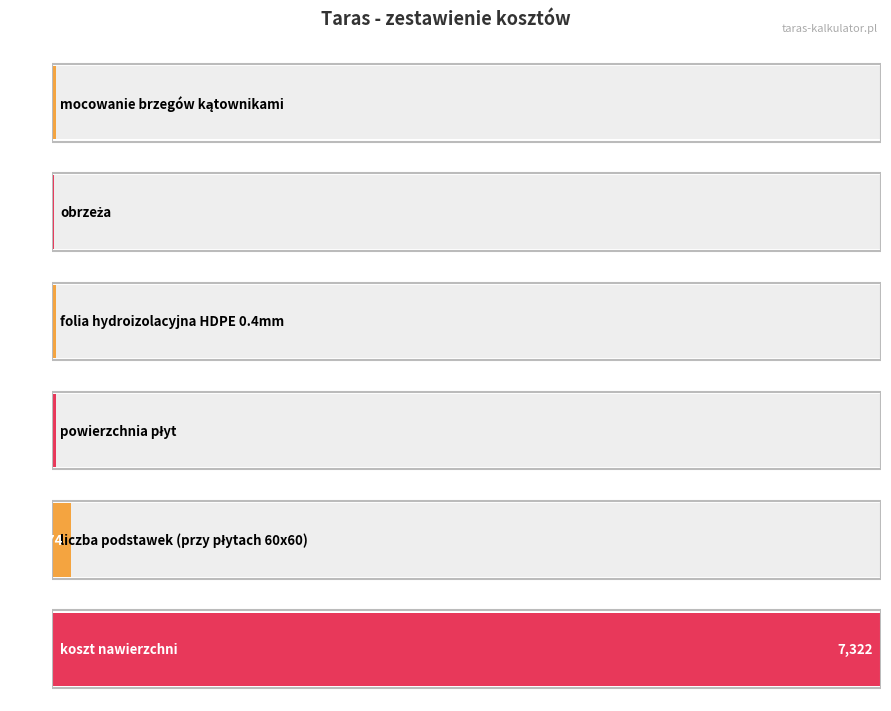

Which category has the highest value across all series?

koszt nawierzchni